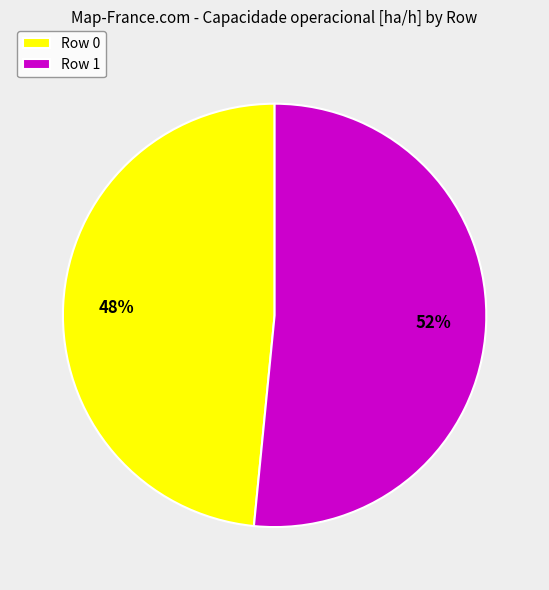

To the nearest percent, what portion does Row 0 represent?

48%